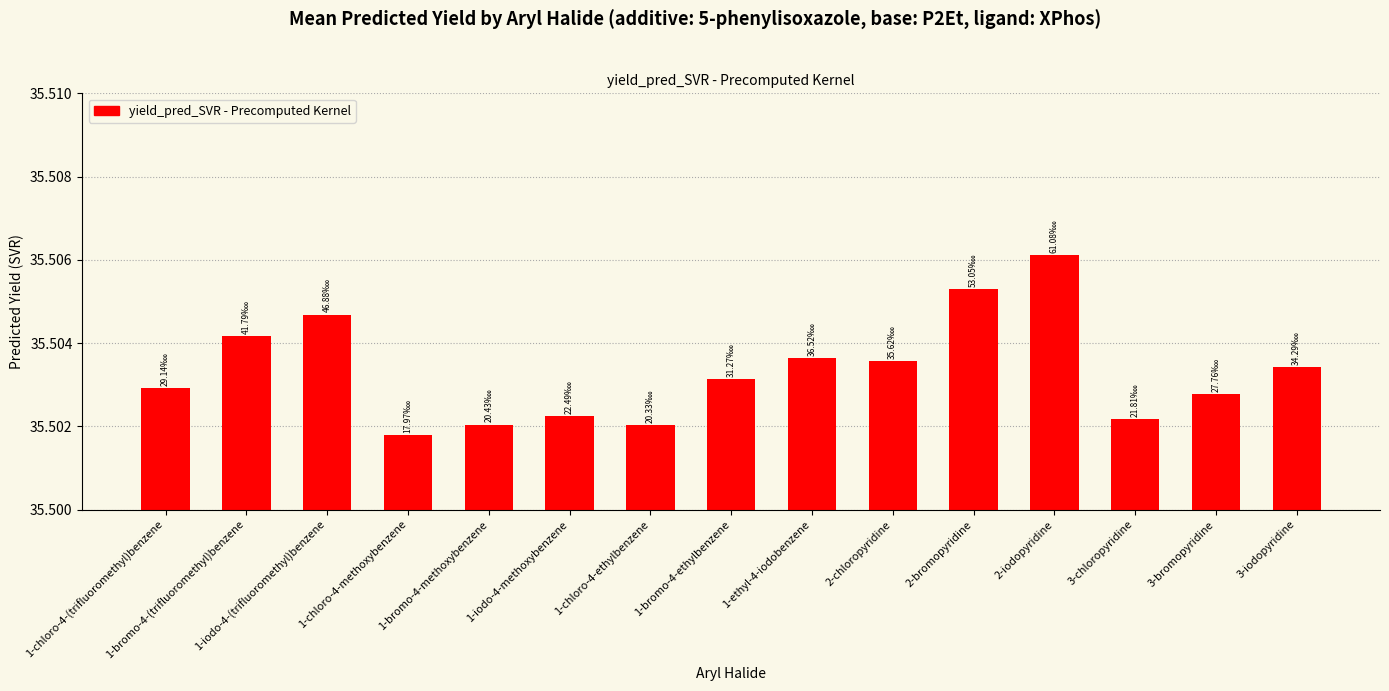

The value at 1-chloro-4-(trifluoromethyl)benzene is 16.3. True or false?

False